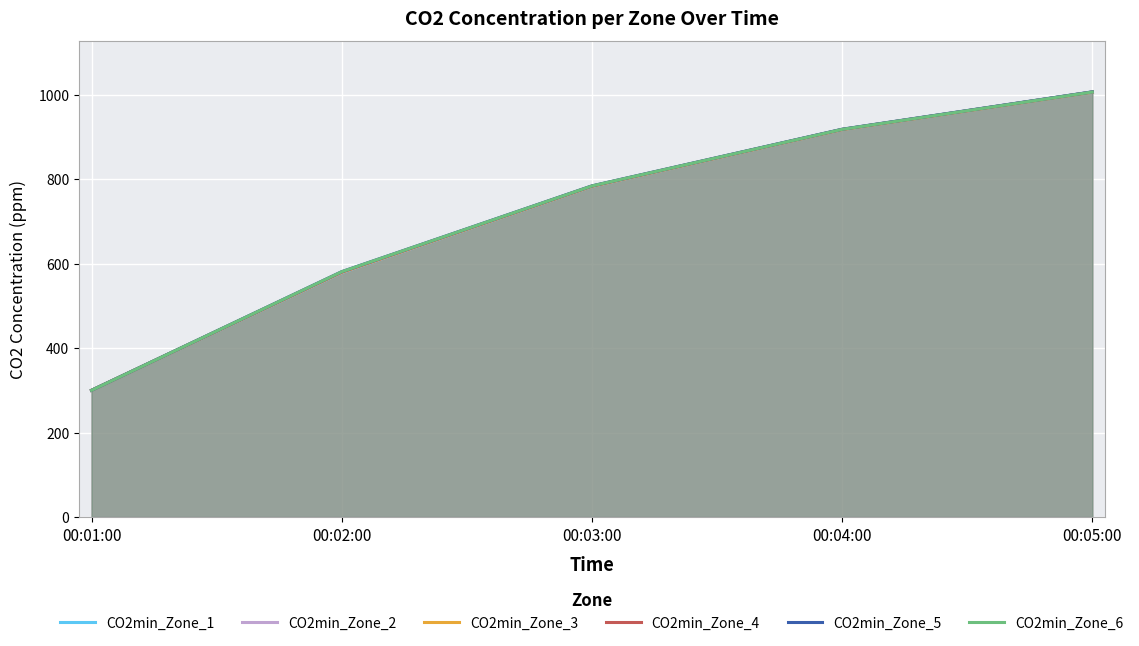

At 00:02:00, list the series in order from largest to smallest.

CO2min_Zone_5, CO2min_Zone_6, CO2min_Zone_4, CO2min_Zone_3, CO2min_Zone_2, CO2min_Zone_1